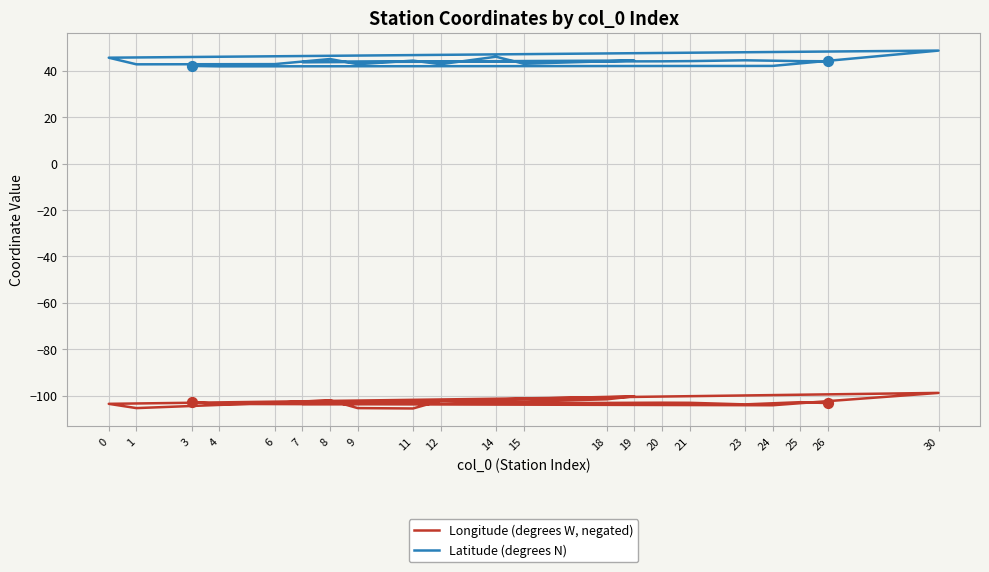

Which series reaches the maximum Y coordinate?

Latitude (degrees N)